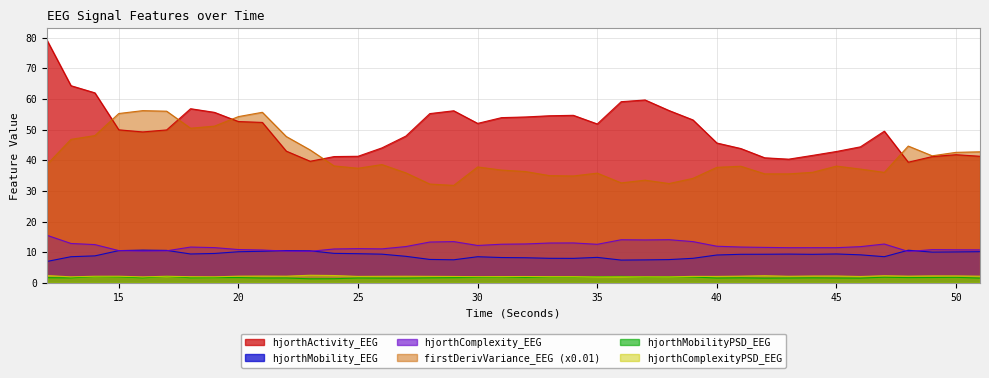

Which label corresponds to the largest value in the chart?

12